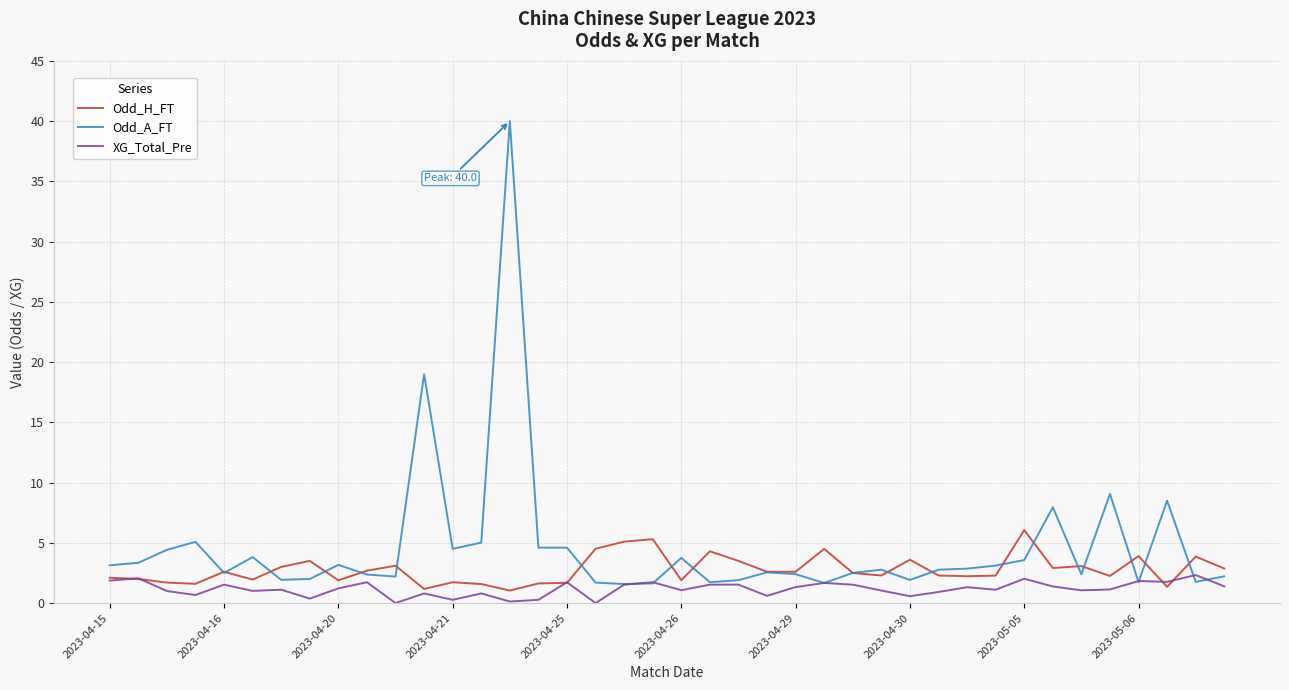

List the series in order of their peak value, highest first.

Odd_A_FT, Odd_H_FT, XG_Total_Pre